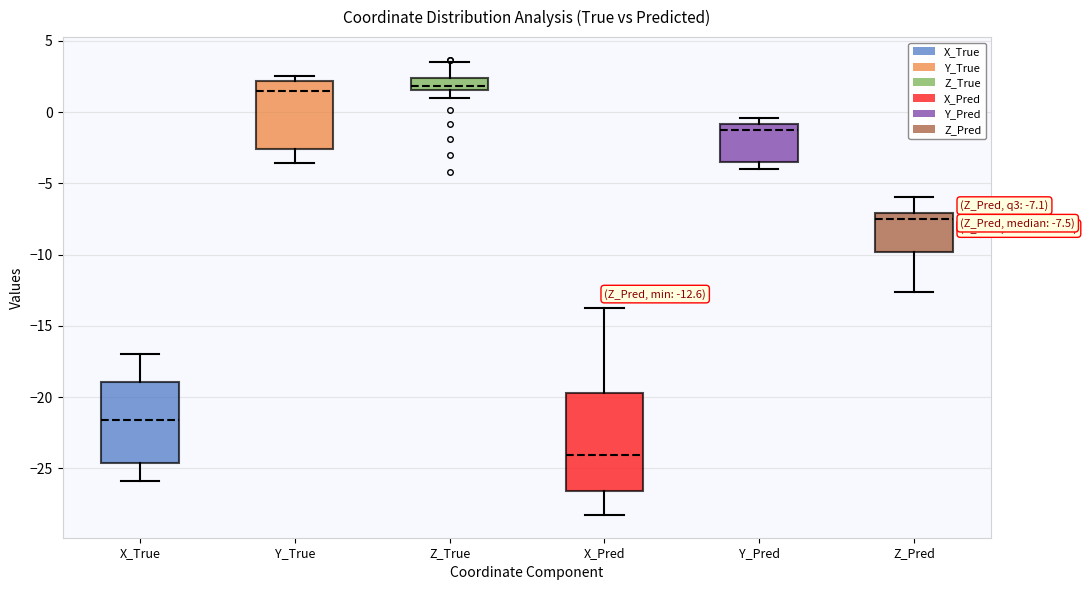

Which box has the lowest median line?

X_Pred